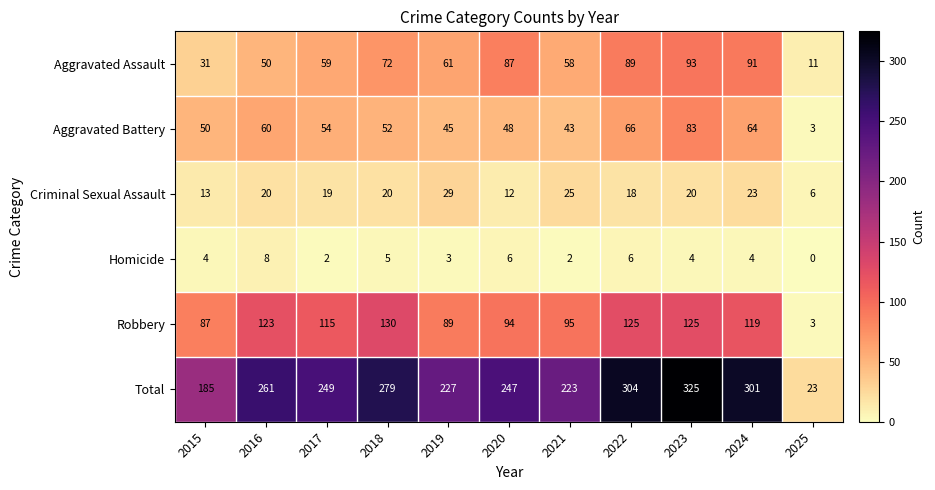

At which label is Criminal Sexual Assault closest to 17?

2022